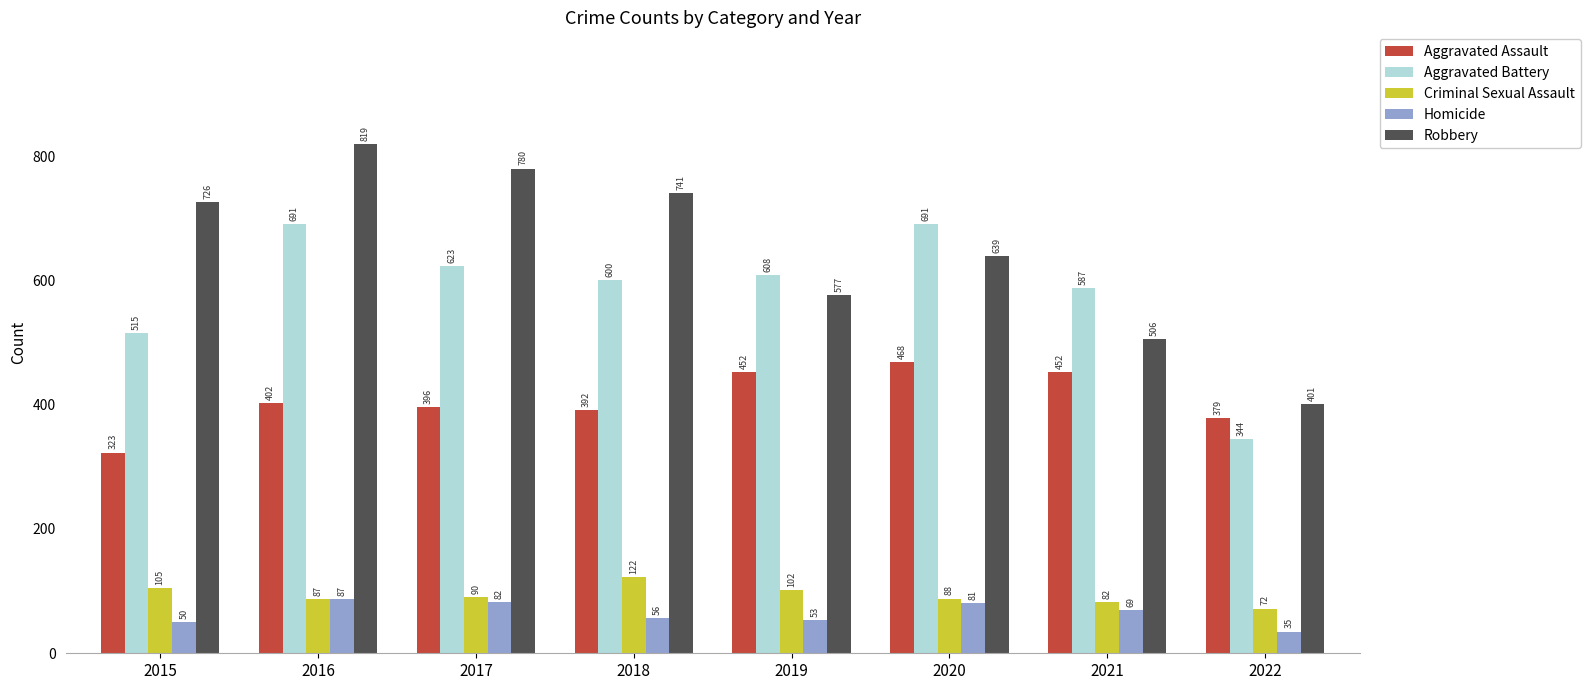

What is the maximum value for Homicide?

87